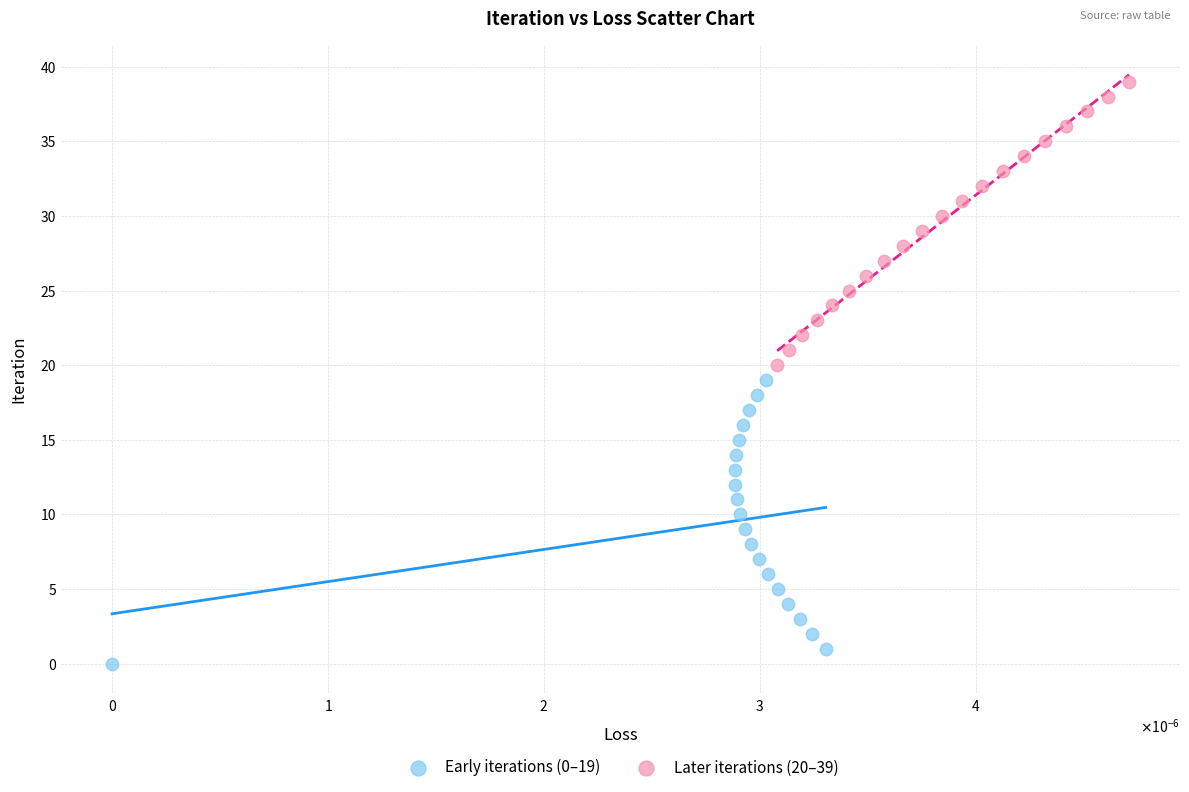

What are all the series names shown in the legend?

Early iterations (0–19), Later iterations (20–39)